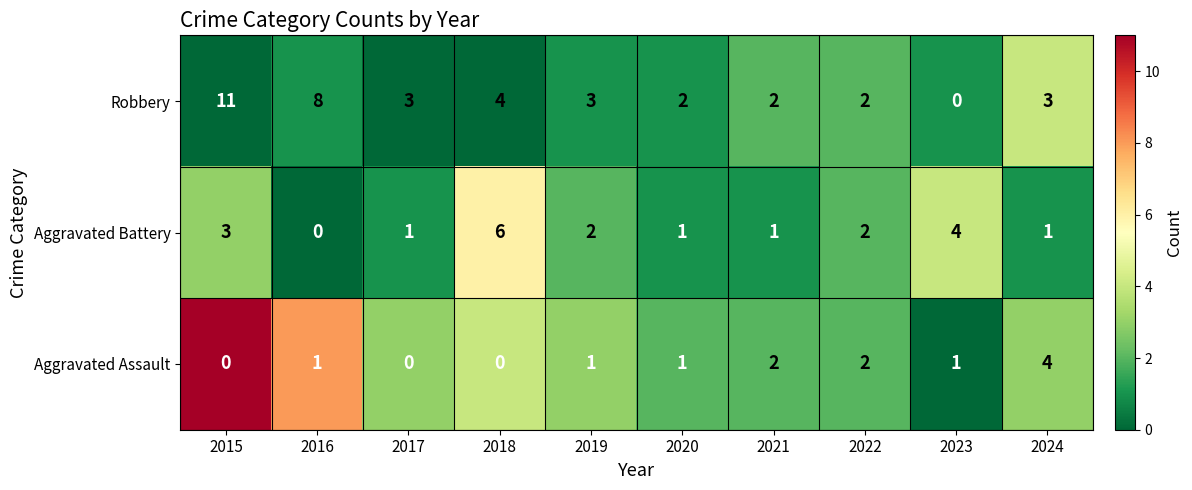

Reading left to right, transcribe all the data shown in this chart.

Robbery: 11	8	3	4	3	2	2	2	0	3
Aggravated Battery: 3	0	1	6	2	1	1	2	4	1
Aggravated Assault: 0	1	0	0	1	1	2	2	1	4